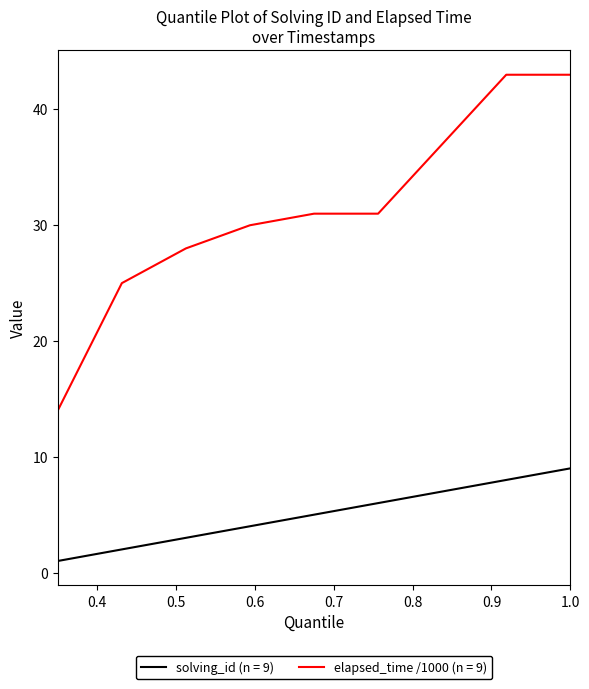

How many lines are shown in the chart?

2